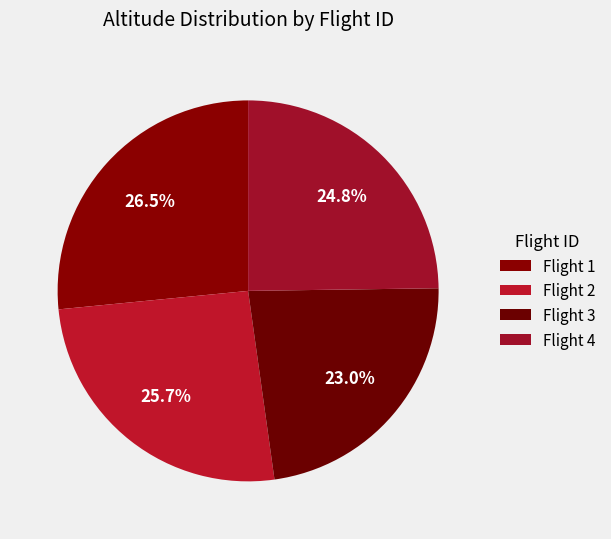

How many slices are in this pie chart?

4